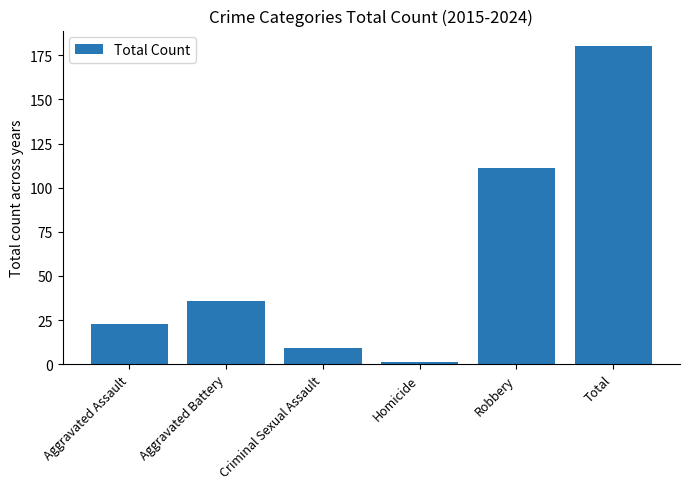

At which category does the chart reach its peak across all series?

Total